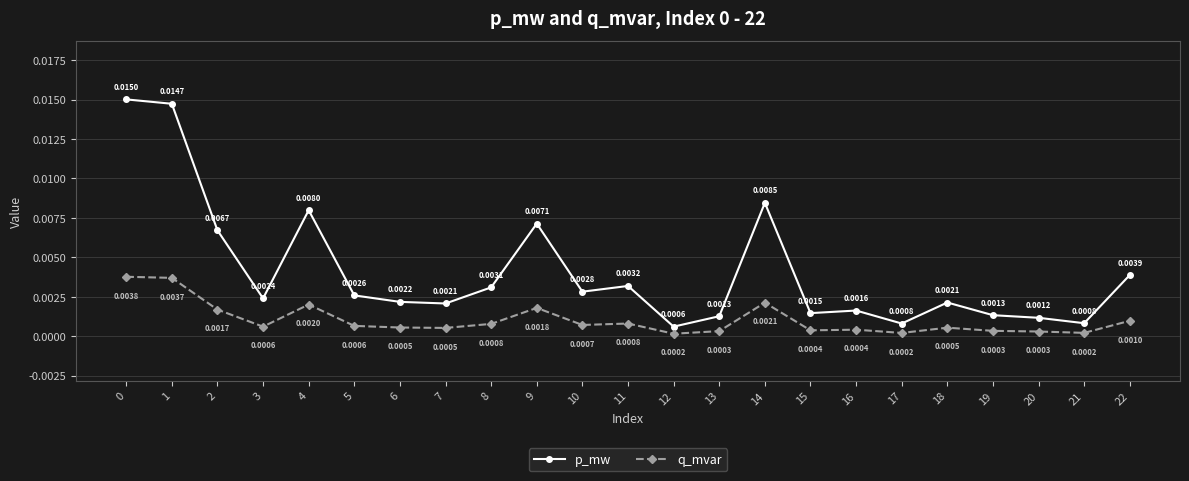

True or false: p_mw and q_mvar intersect in this chart.

False